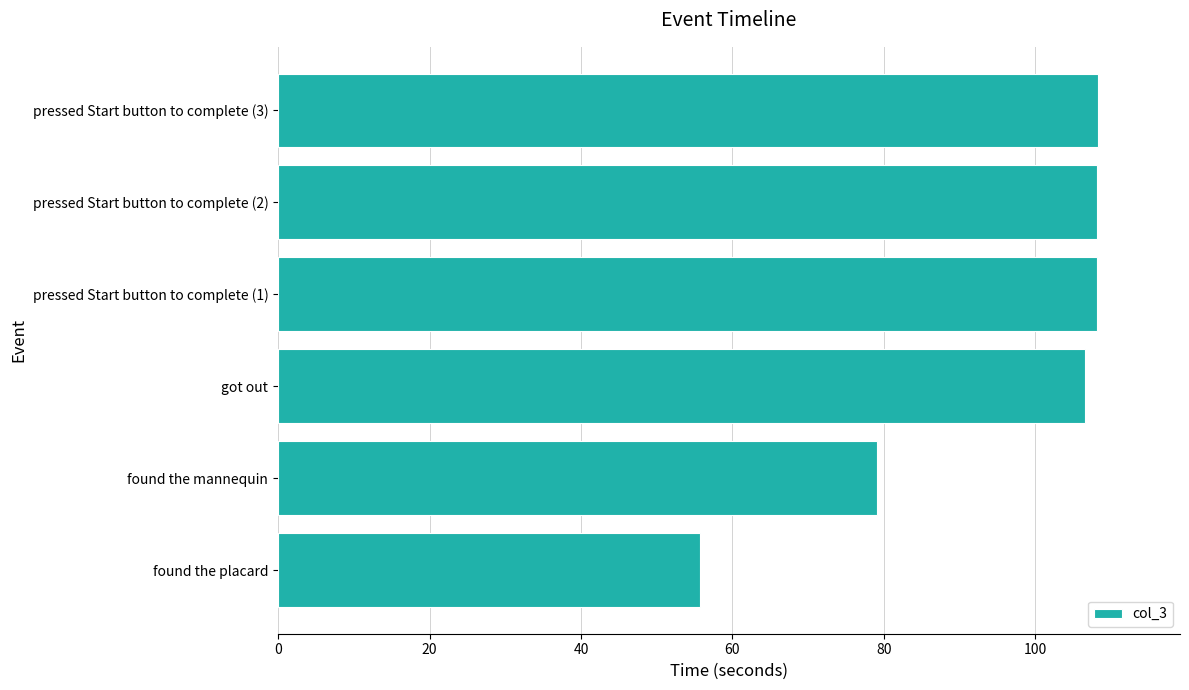

What is the greatest value displayed?

108.3